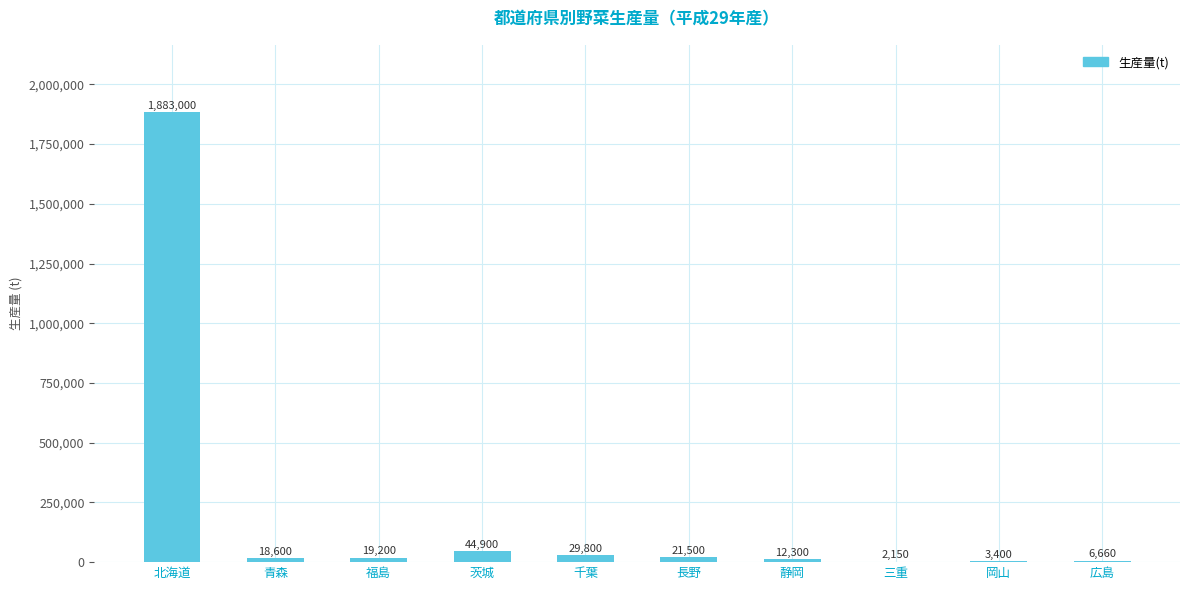

What is the change in value from 福島 to 千葉?

+10600